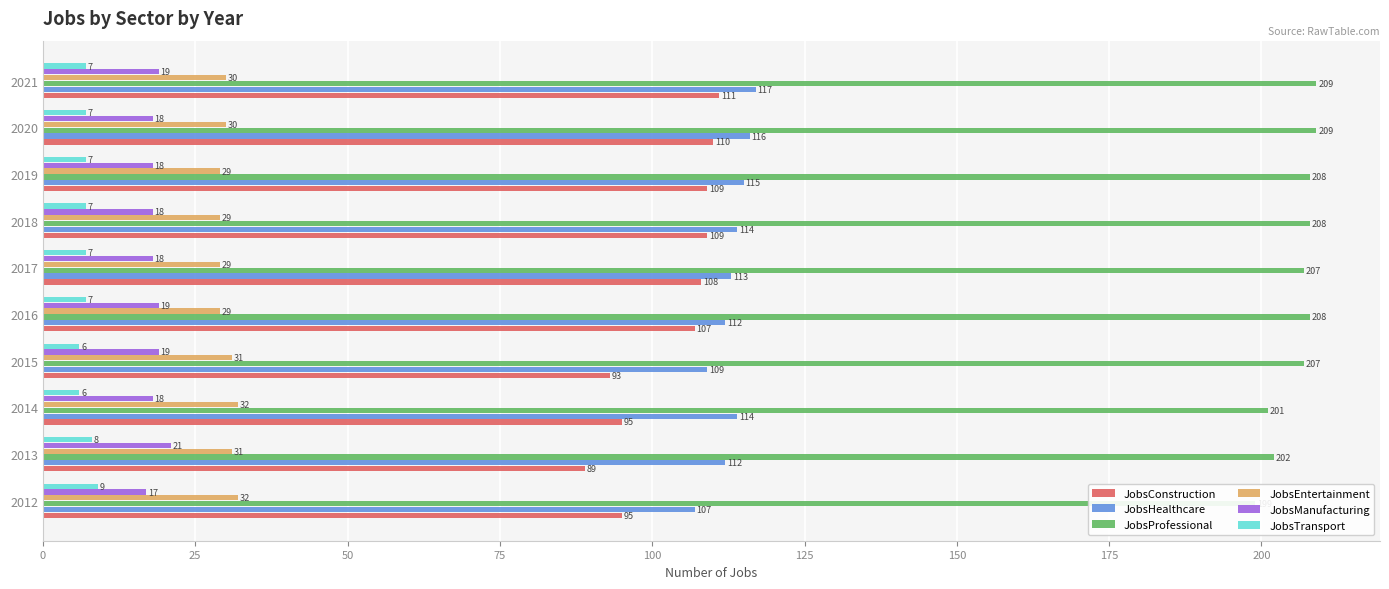

Between 2012 and 2019, which is larger?

2019